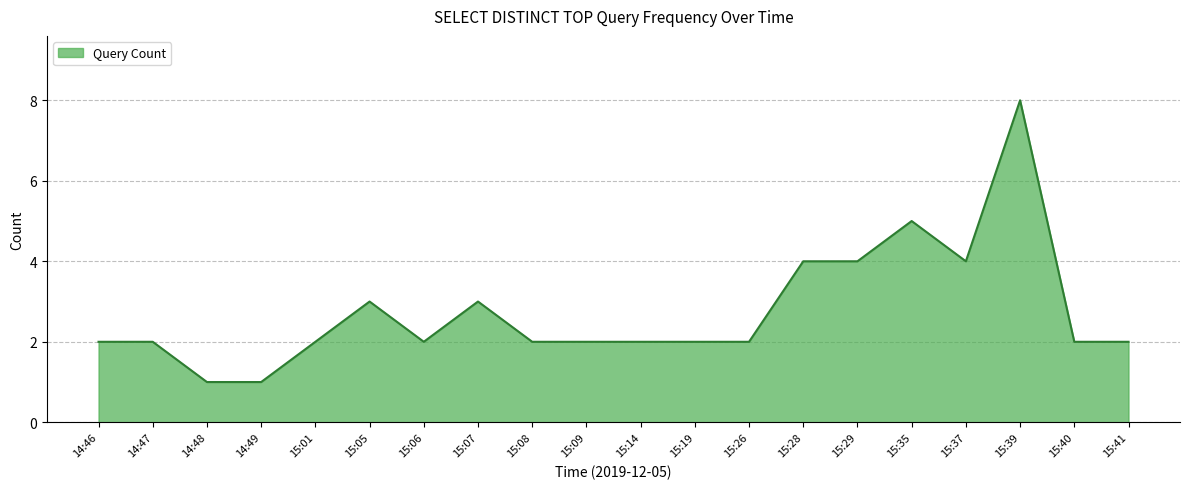

What is the difference between the maximum and minimum values?

7